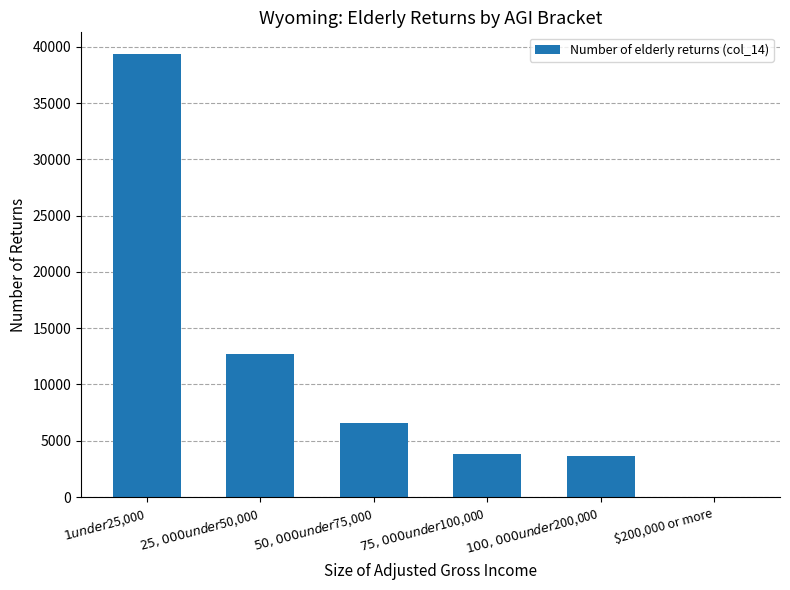

The chart shows a value of 14925 at $200,000 or more. True or false?

False